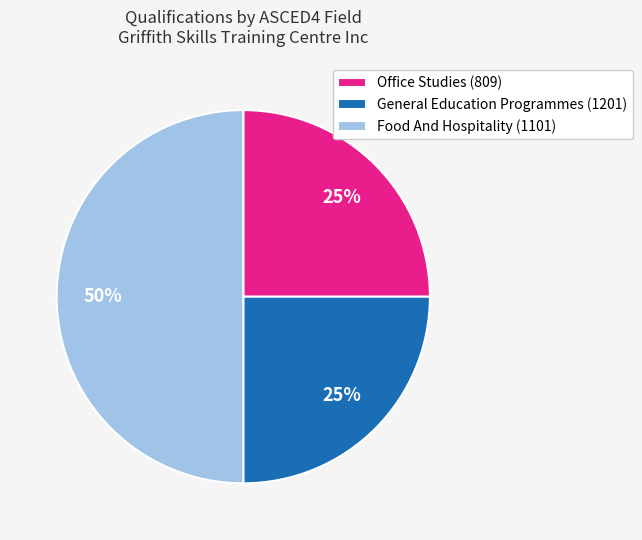

Combined, do Food And Hospitality (1101) and General Education Programmes (1201) account for over 50%?

Yes